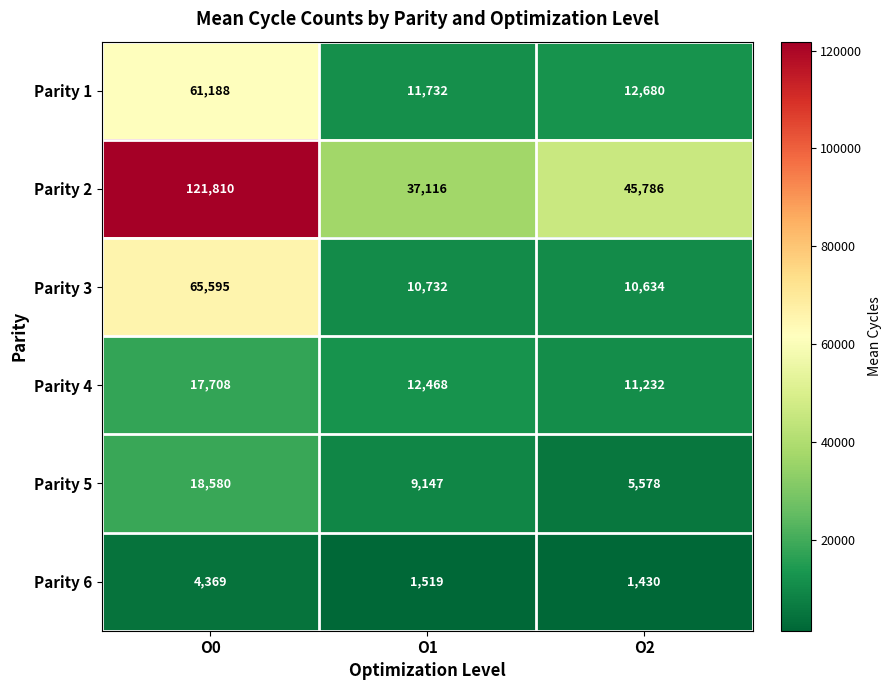

The Parity 4 series shows 3026 at O1. True or false?

False